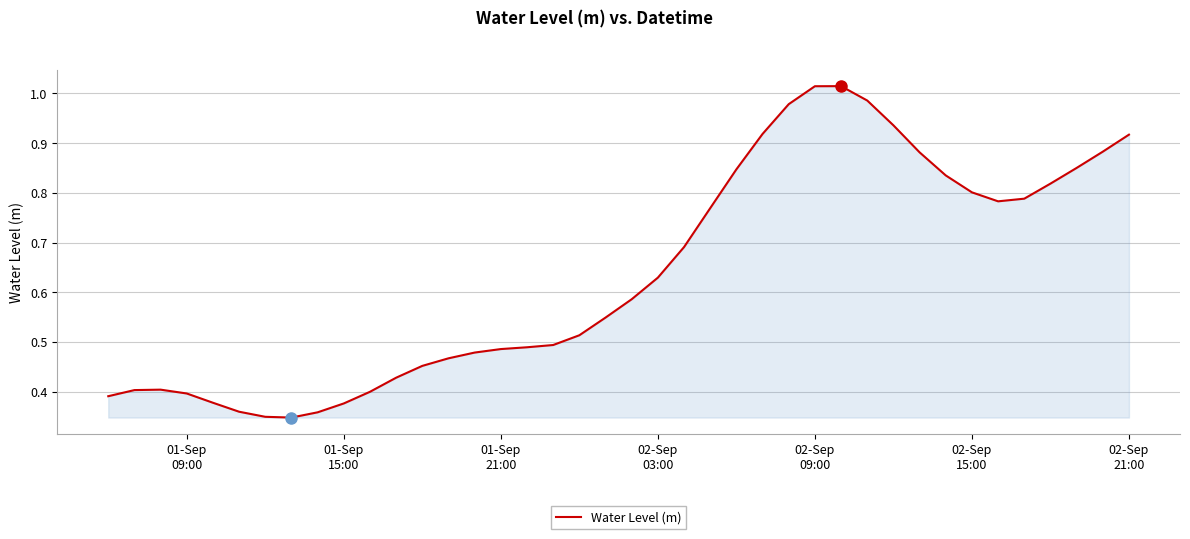

How many lines are shown in the chart?

1